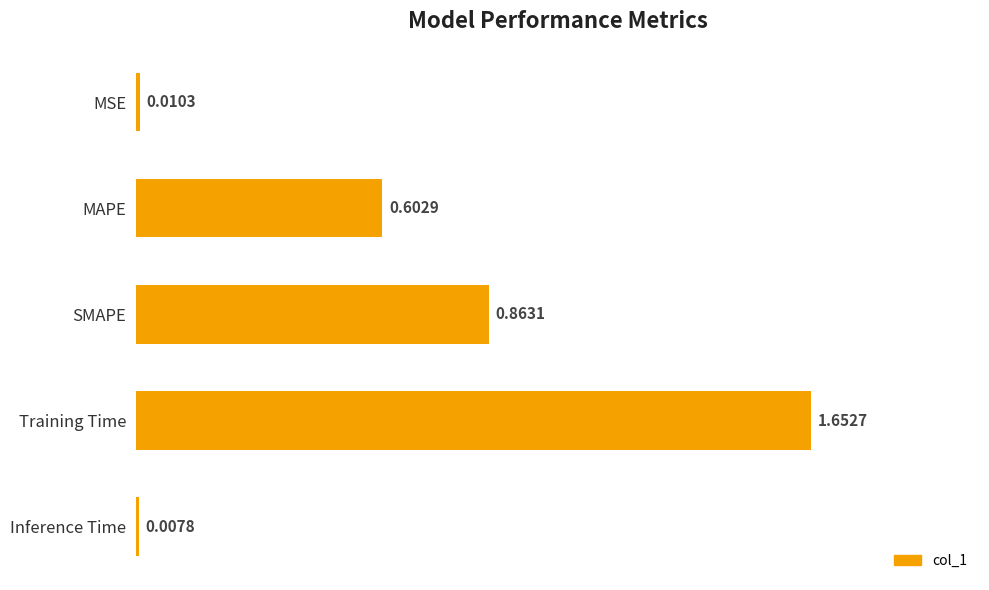

List the labels in order of value, largest first.

Training Time, SMAPE, MAPE, MSE, Inference Time